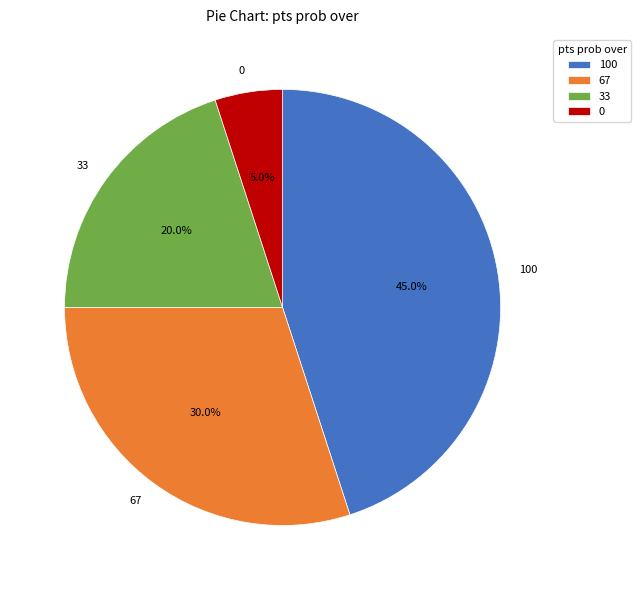

Which has a higher value, 0 or 100?

100